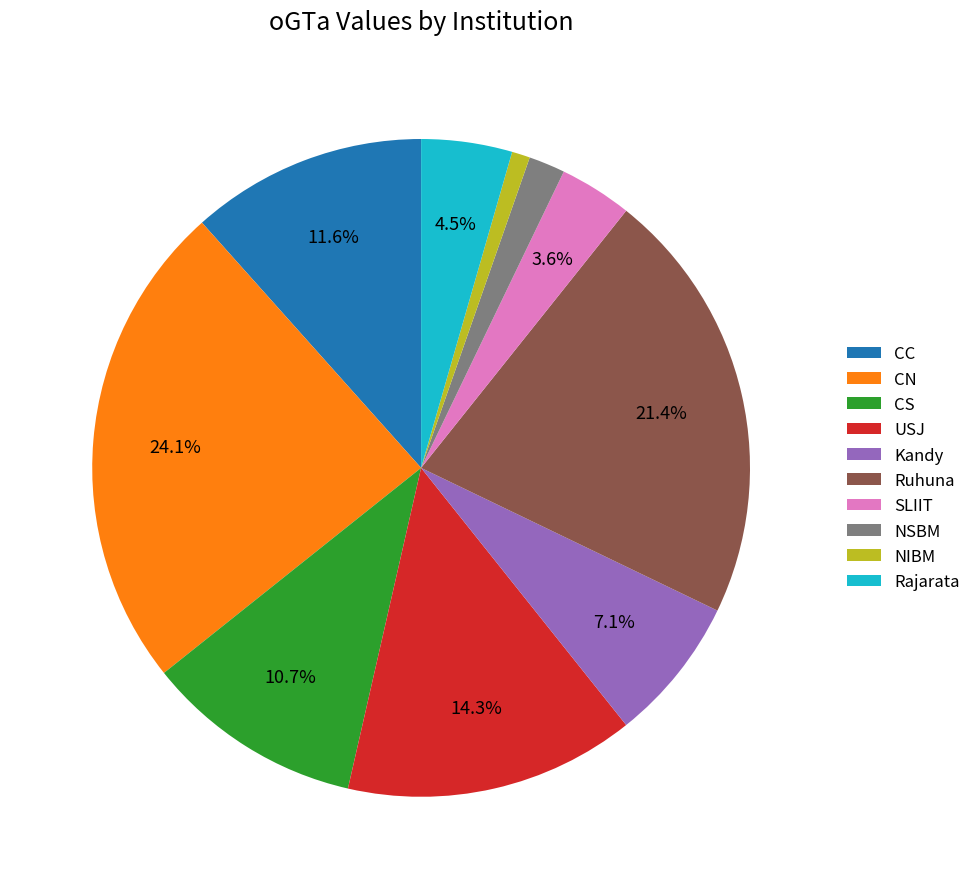

Which category has the smallest portion of the pie?

NIBM